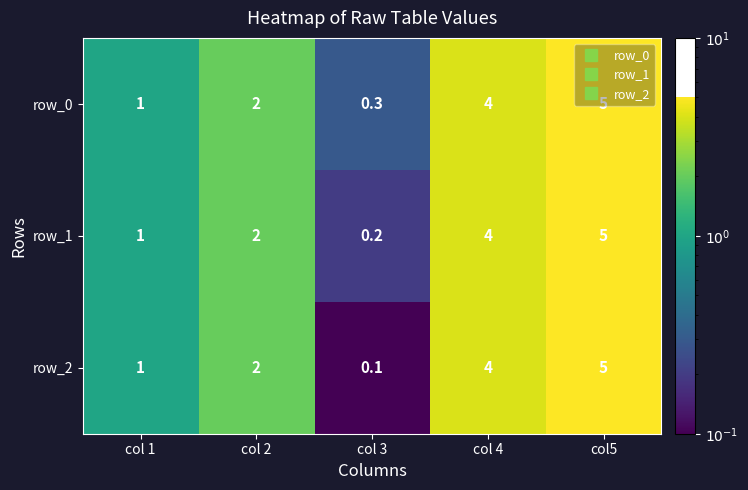

Is it true that row_1 equals 0.2 at col 3?

True